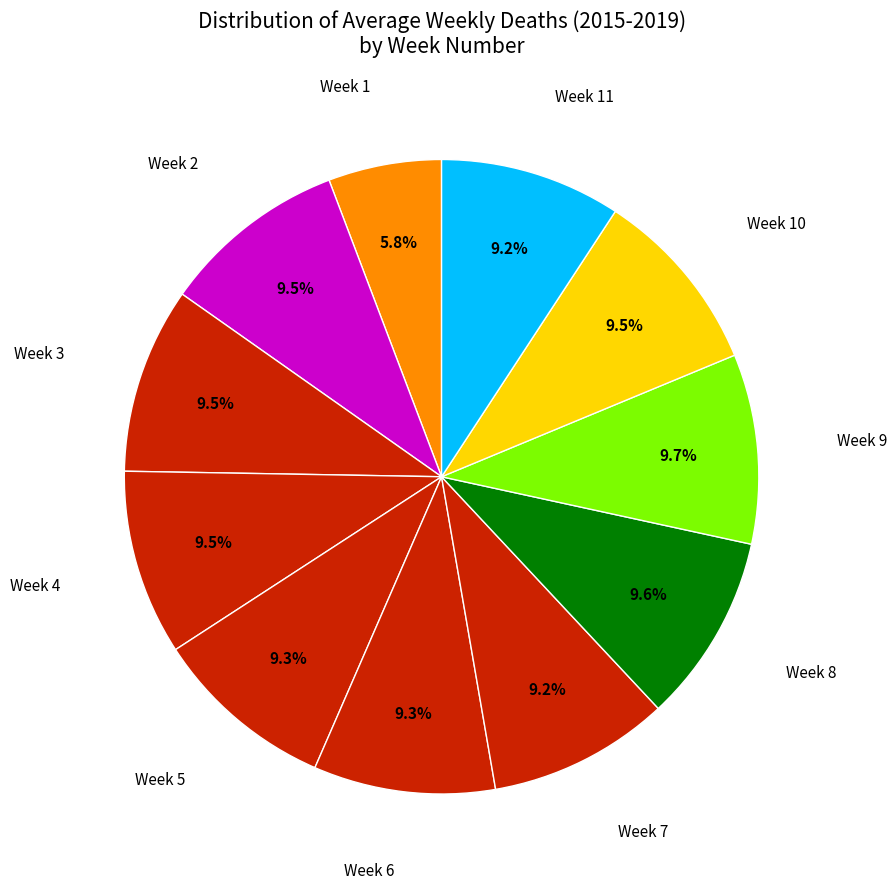

How many slices are in this pie chart?

11